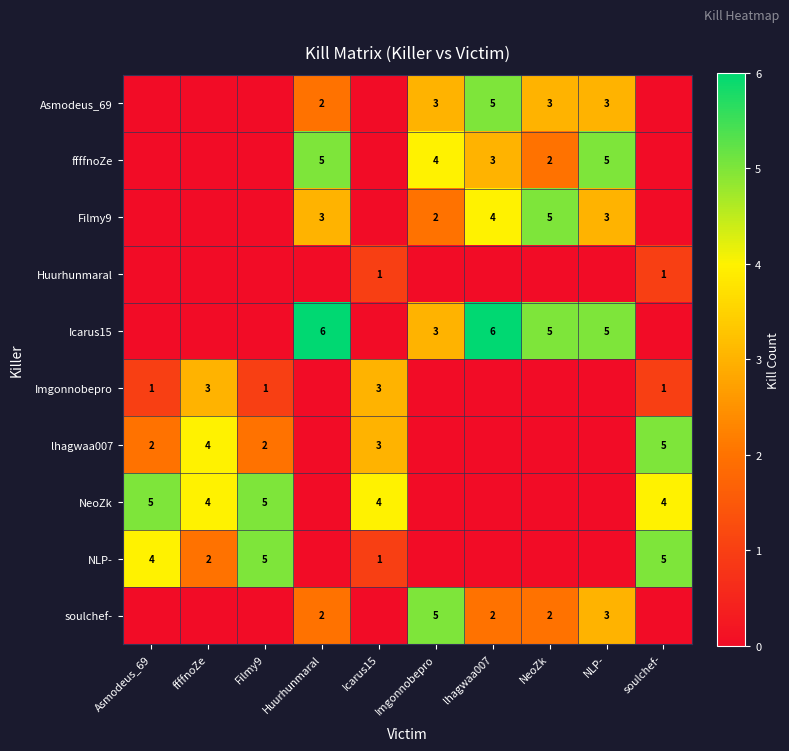

True or false: Huurhunmaral has a value of 0 at Icarus15.

False